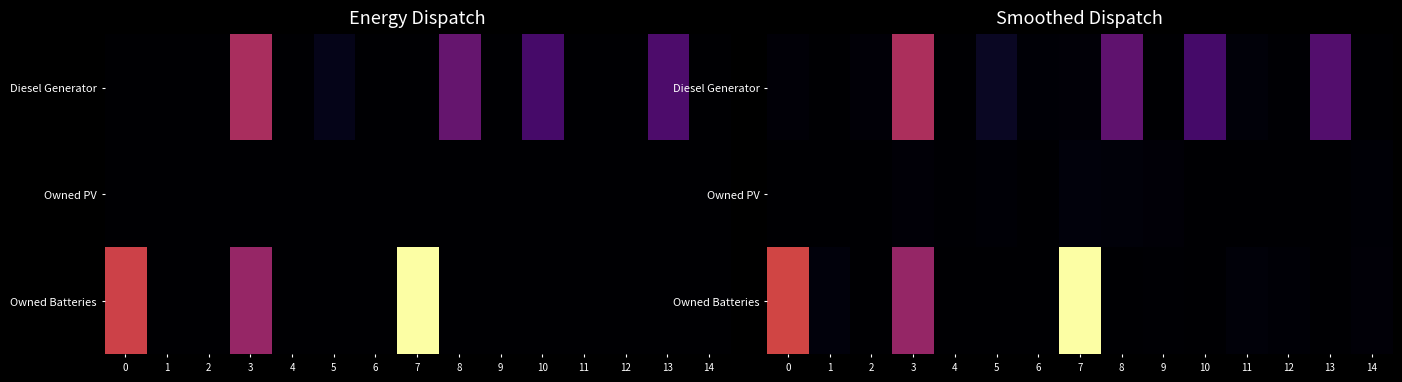

What is the total value across all series at 7?

723.0